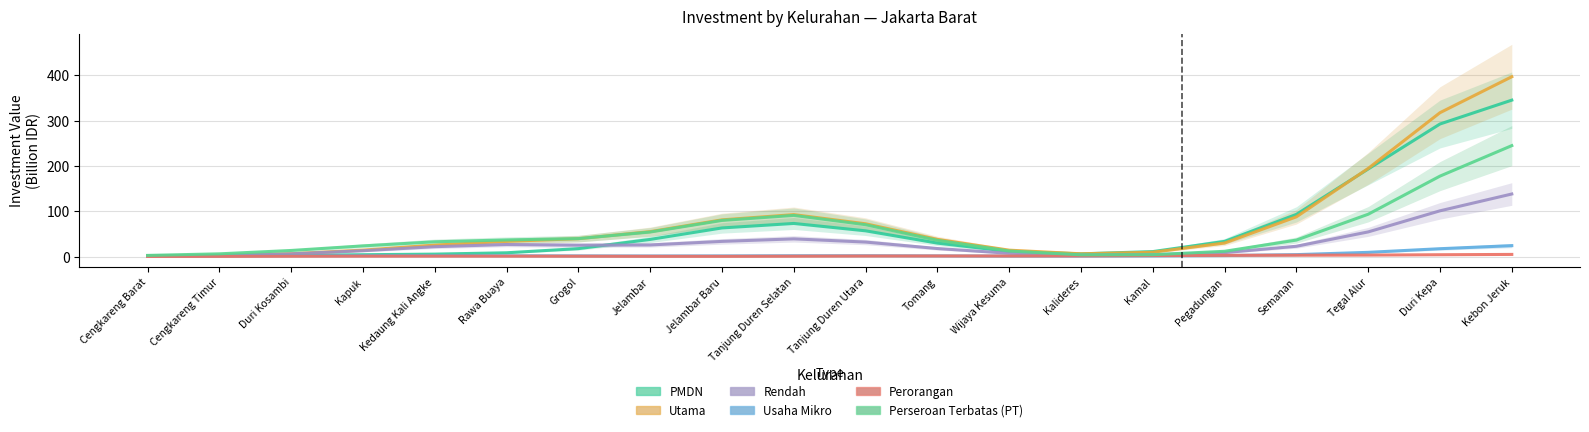

True or false: Perseroan Terbatas (PT) and Usaha Mikro intersect in this chart.

False